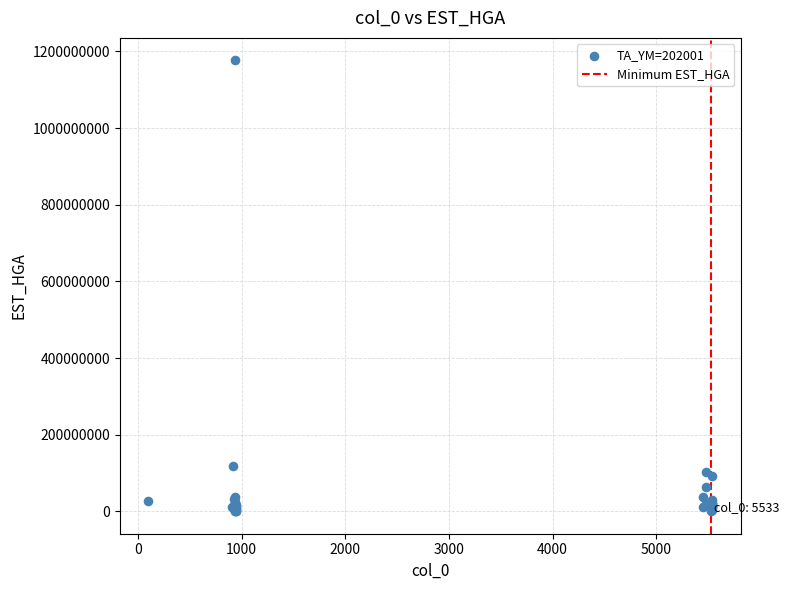

What Y value in the scatter plot is closest to 588349316?

117418755